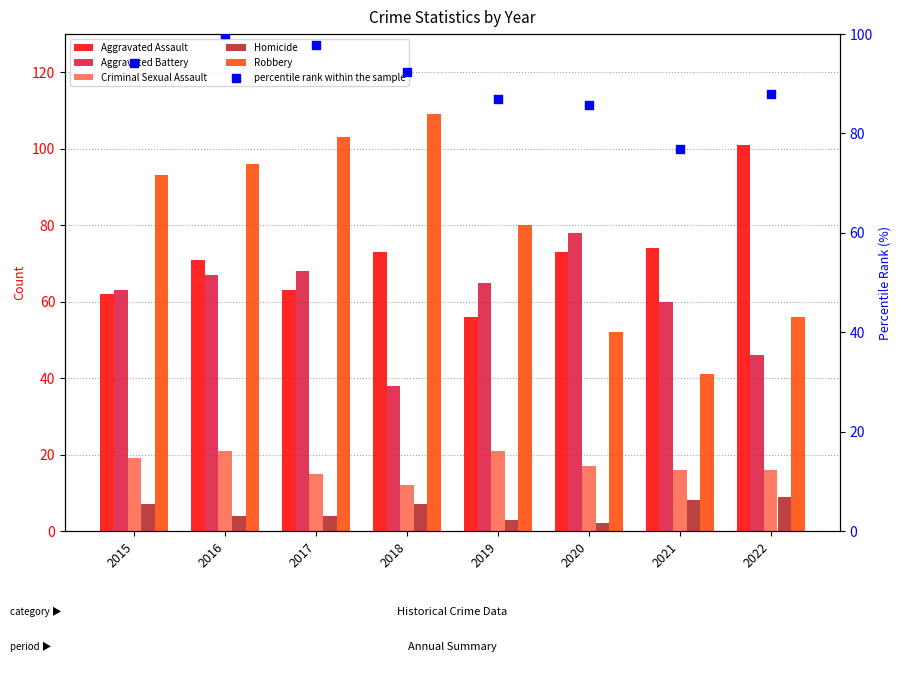

Which series reaches the maximum Y coordinate?

Robbery